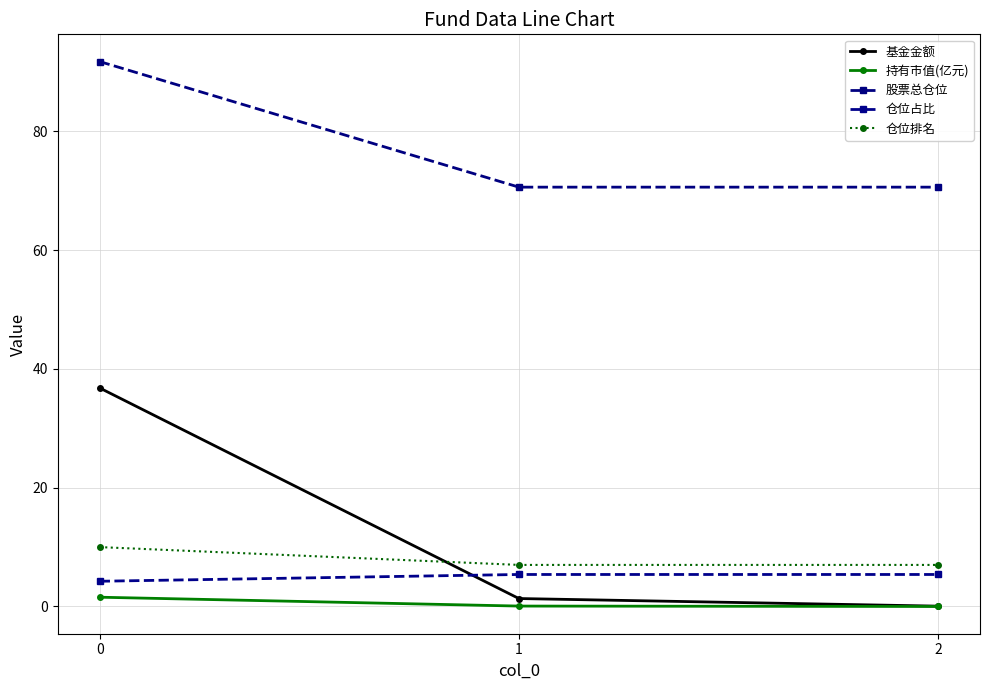

True or false: 基金金额 has a value of 53.5 at 0.

False